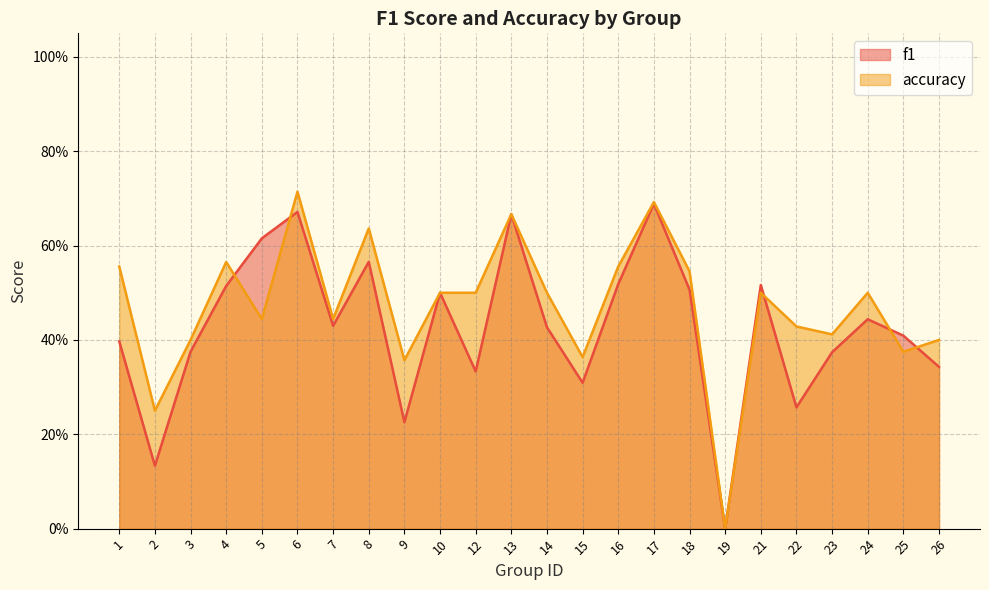

How many interior local peaks does the accuracy series have?

7